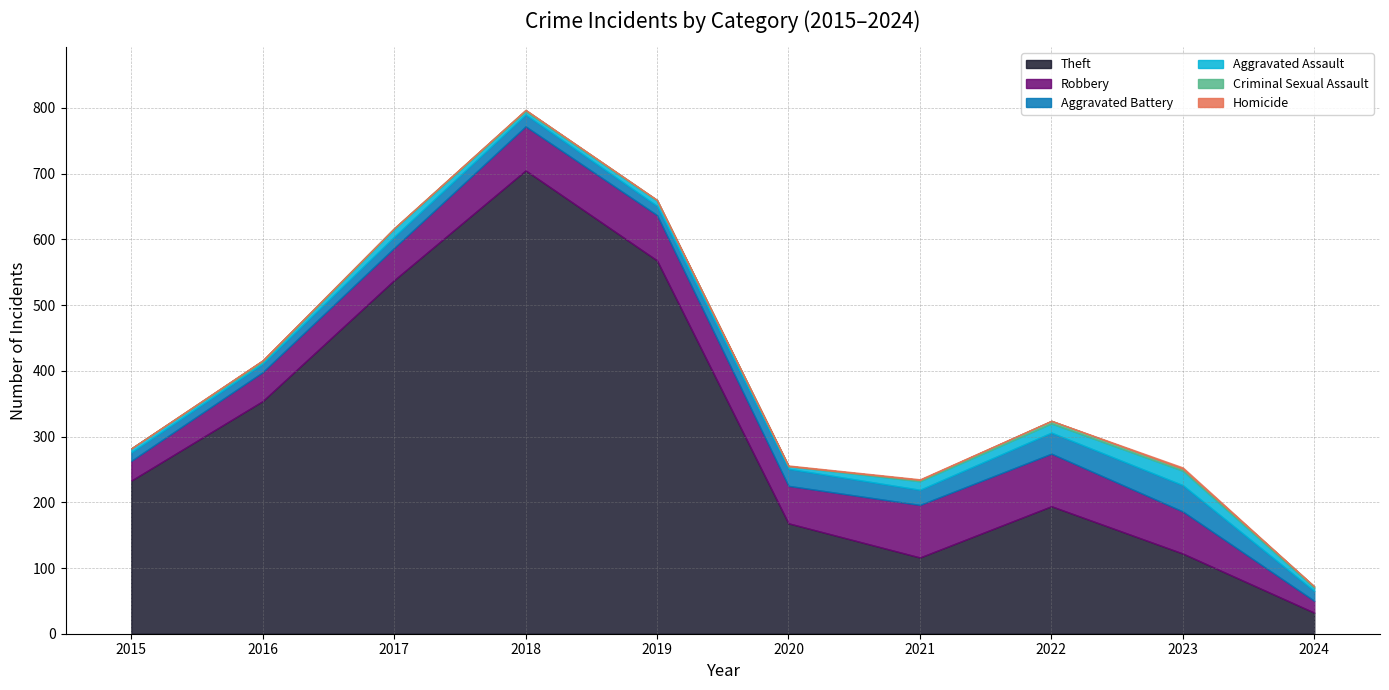

What is the total value across all series at 2022?

324